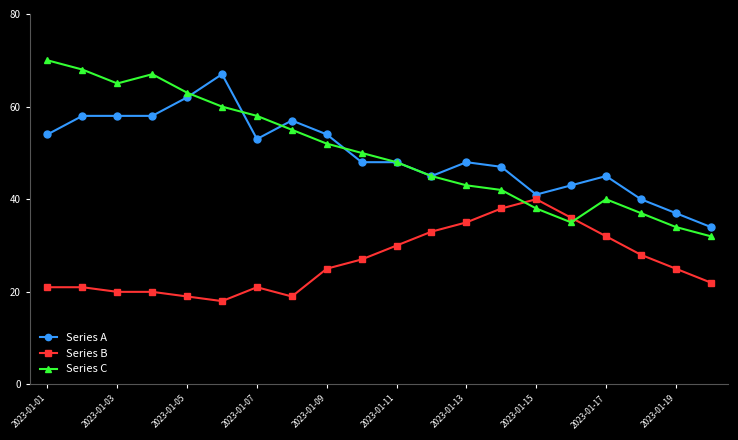

What is the minimum value shown in the chart?

18